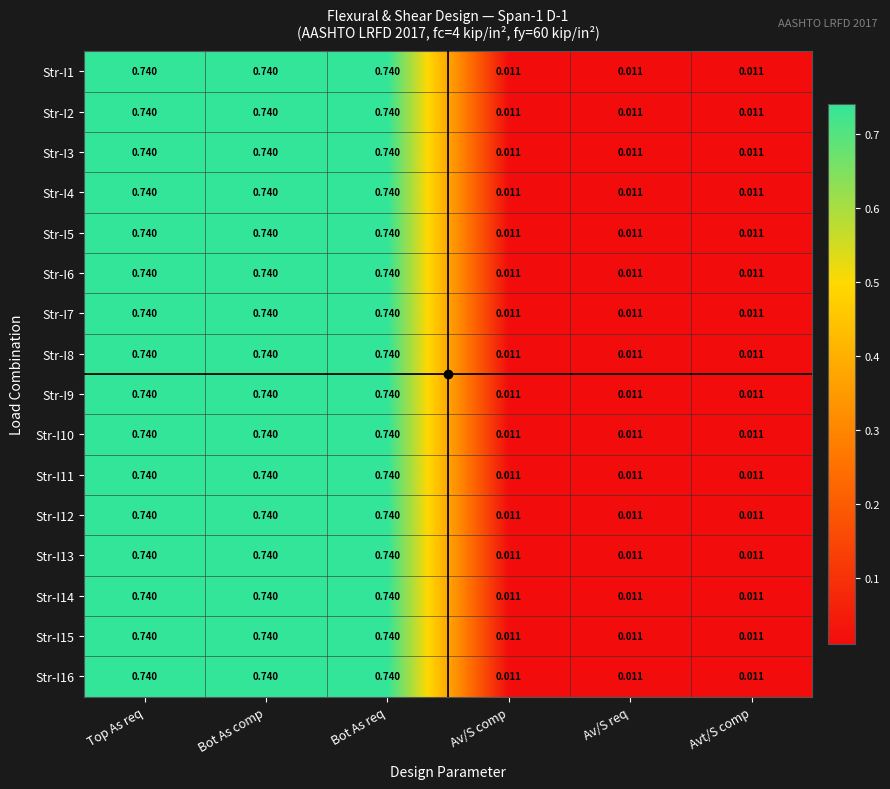

What is the maximum value shown in the chart?

0.7